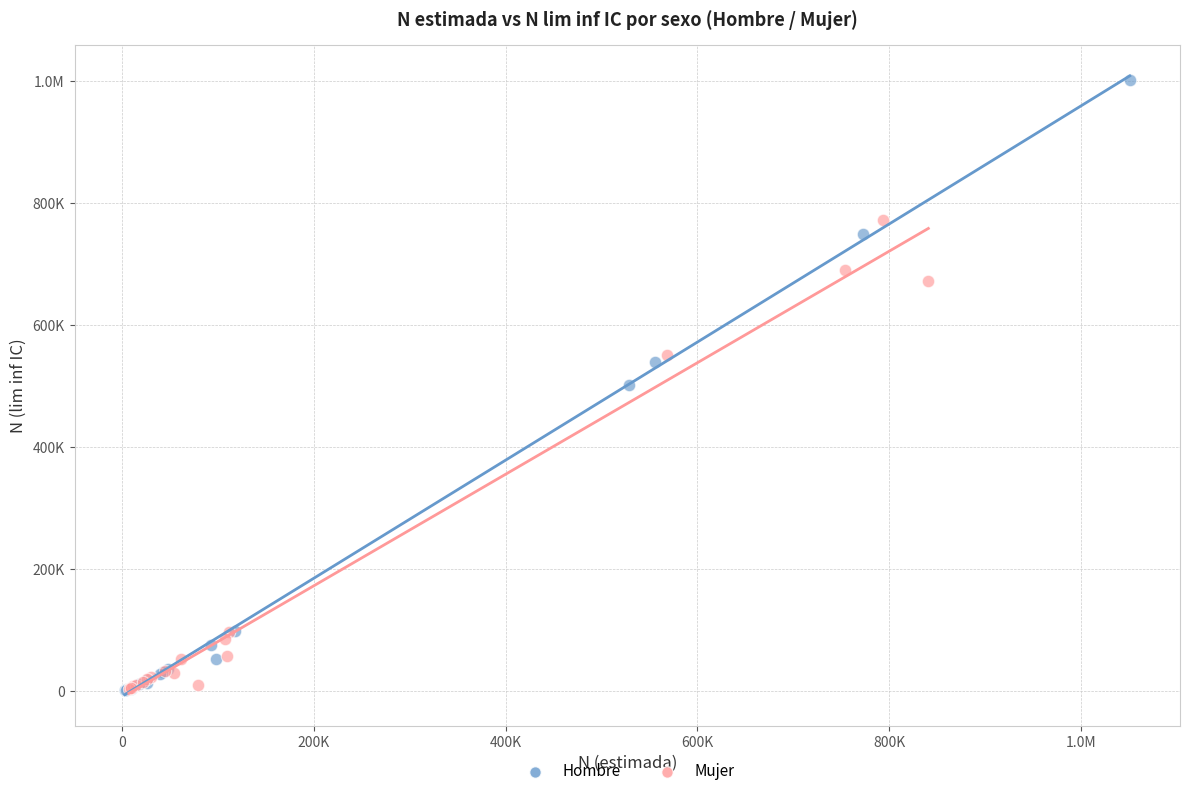

What are all the series names shown in the legend?

Hombre, Mujer